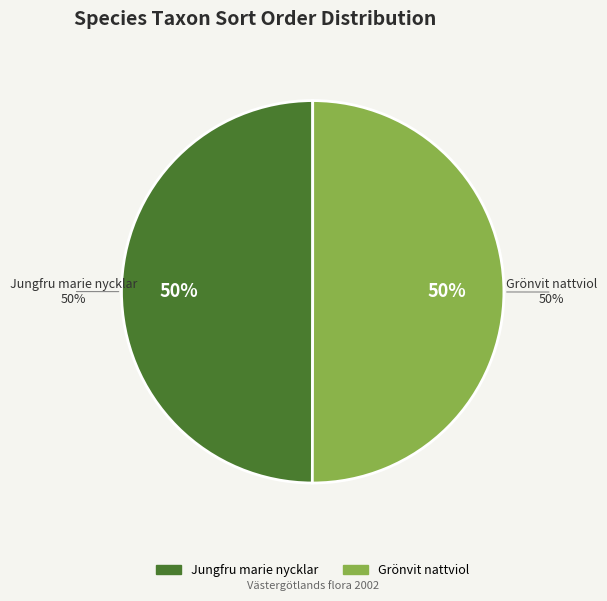

Is the sum of Grönvit nattviol and Jungfru marie nycklar greater than half?

Yes